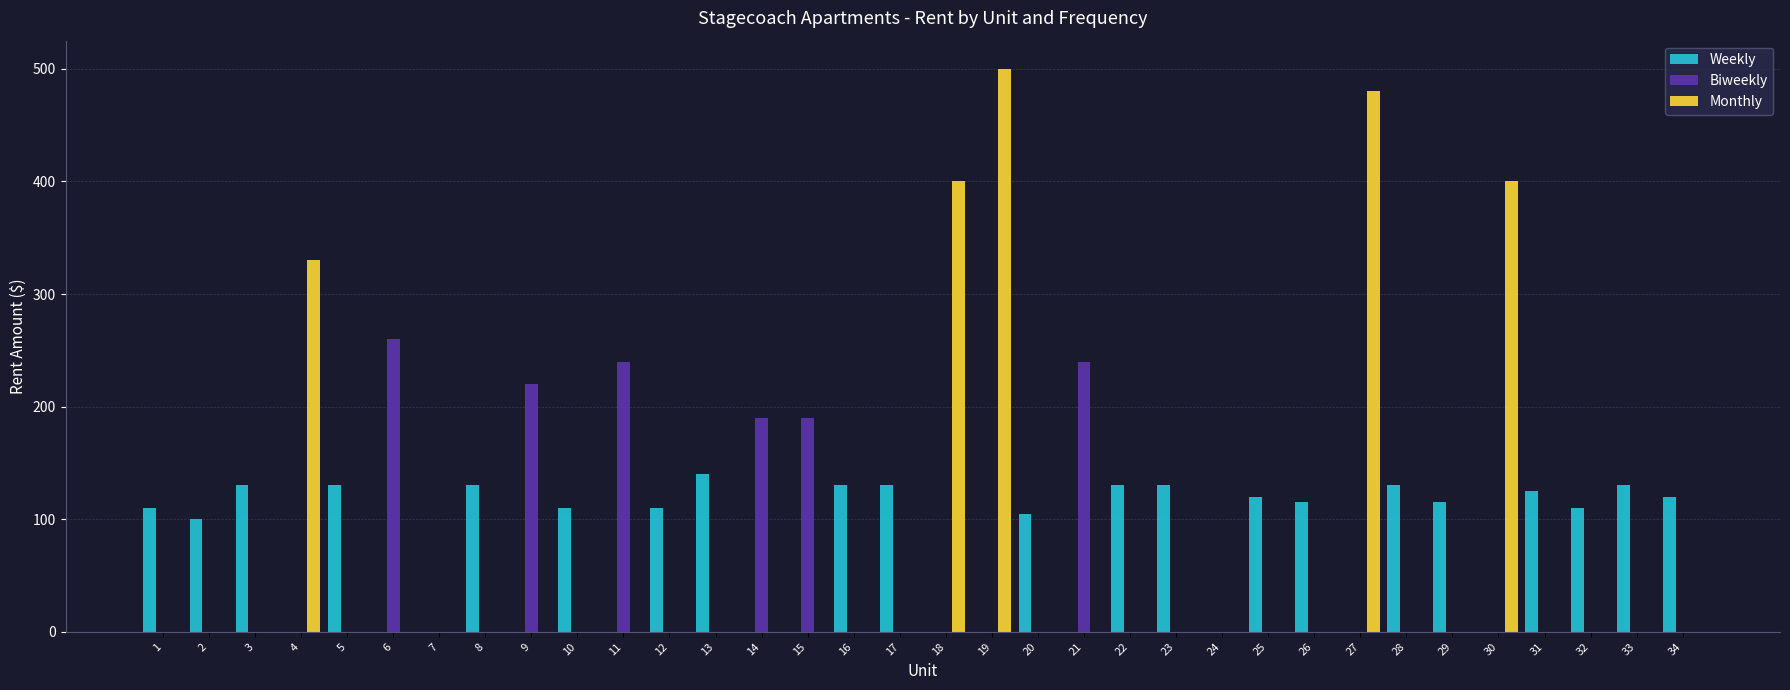

Which series changed the most between 6 and 14?

Biweekly